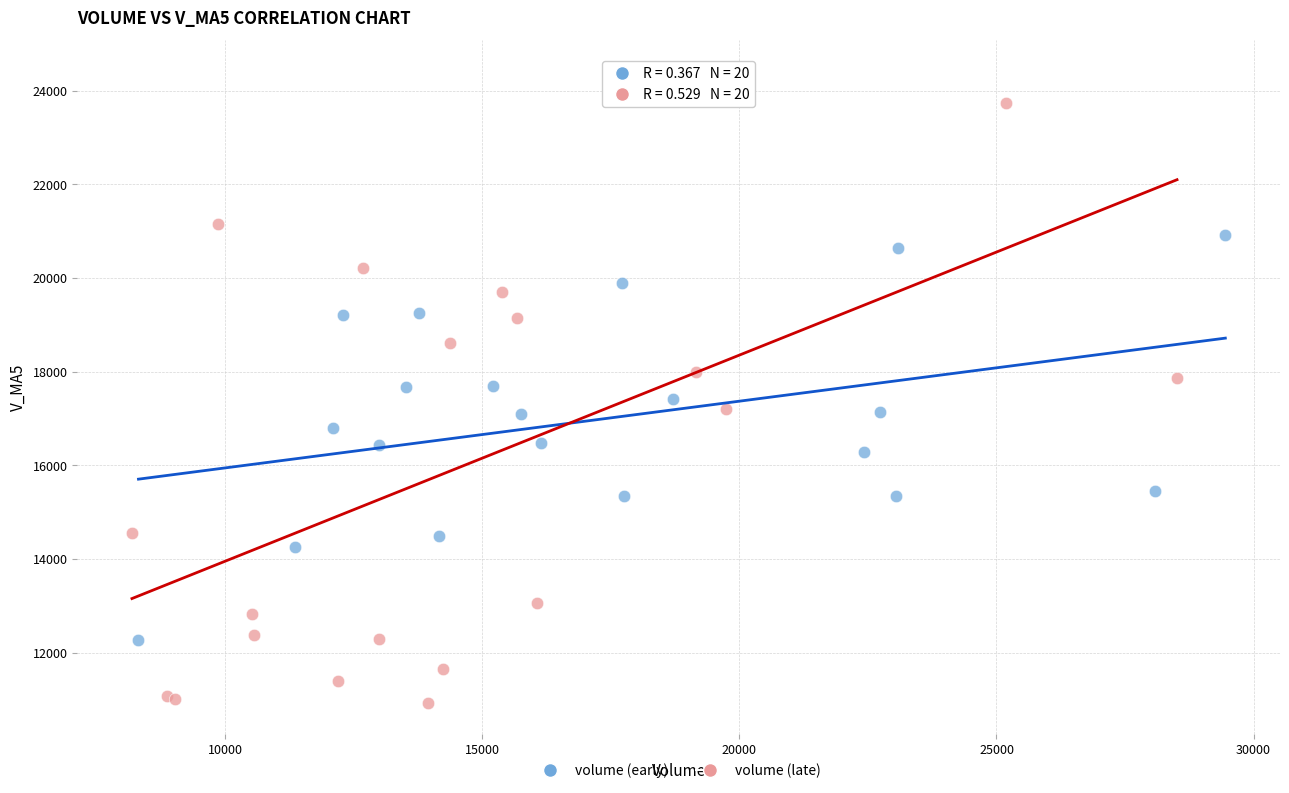

Which series has the widest spread of Y values?

volume (late)